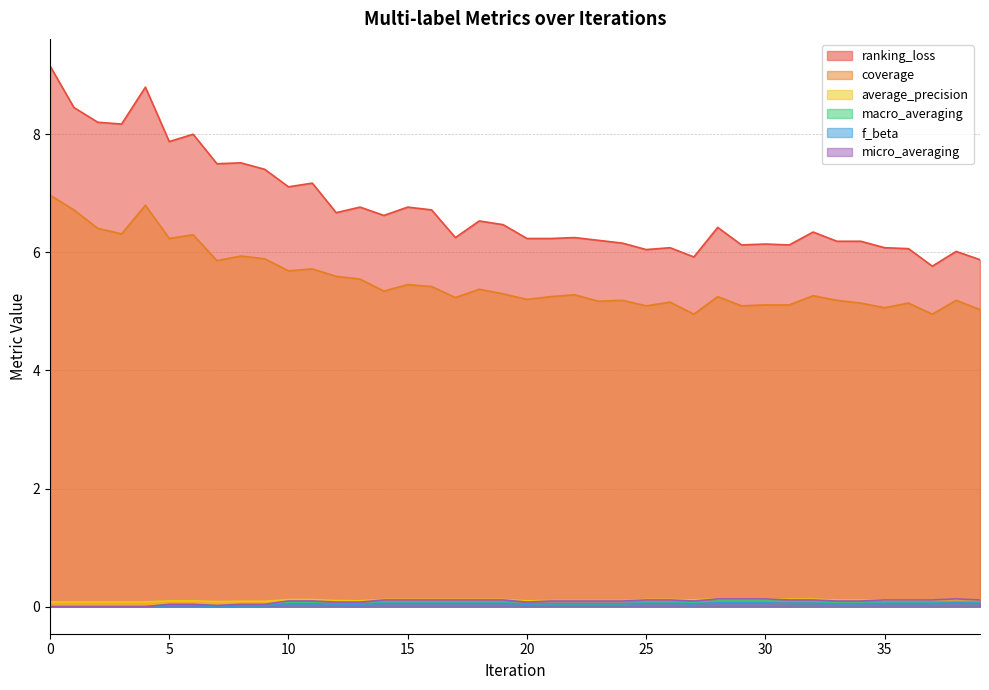

At 13, list the series in order from smallest to largest.

macro_averaging, f_beta, micro_averaging, average_precision, coverage, ranking_loss